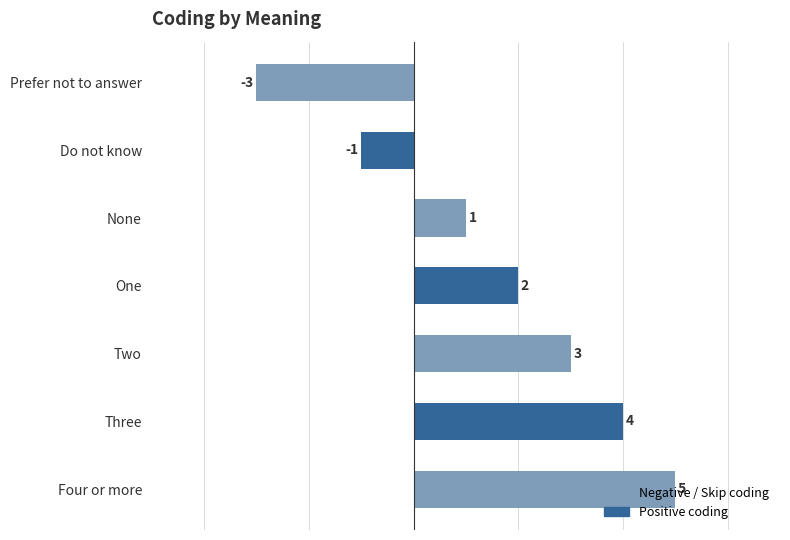

The chart shows a value of 5 at Four or more. True or false?

True